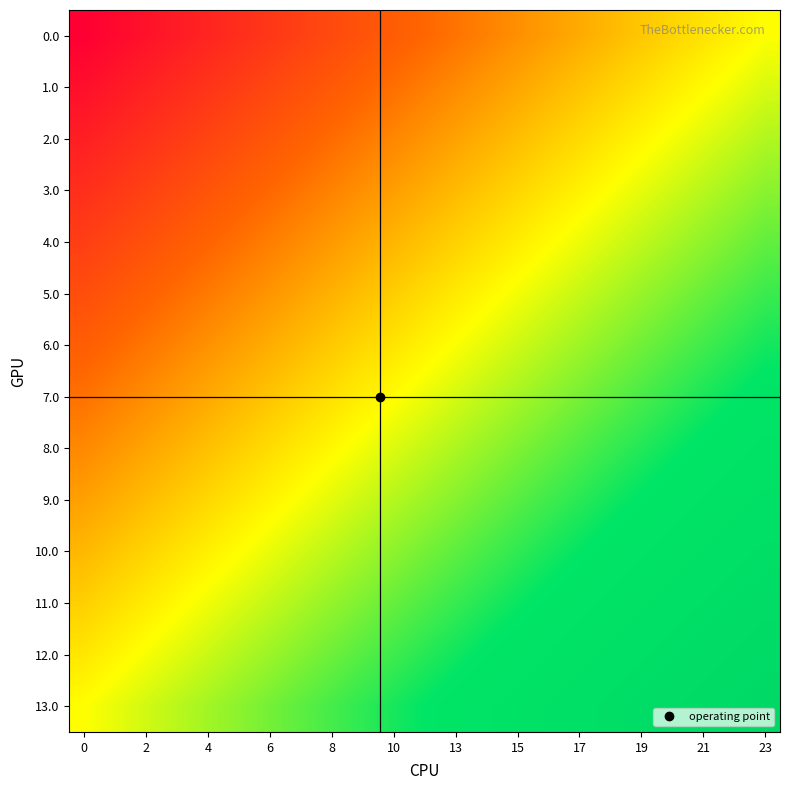

Count the number of data series in this chart.

14